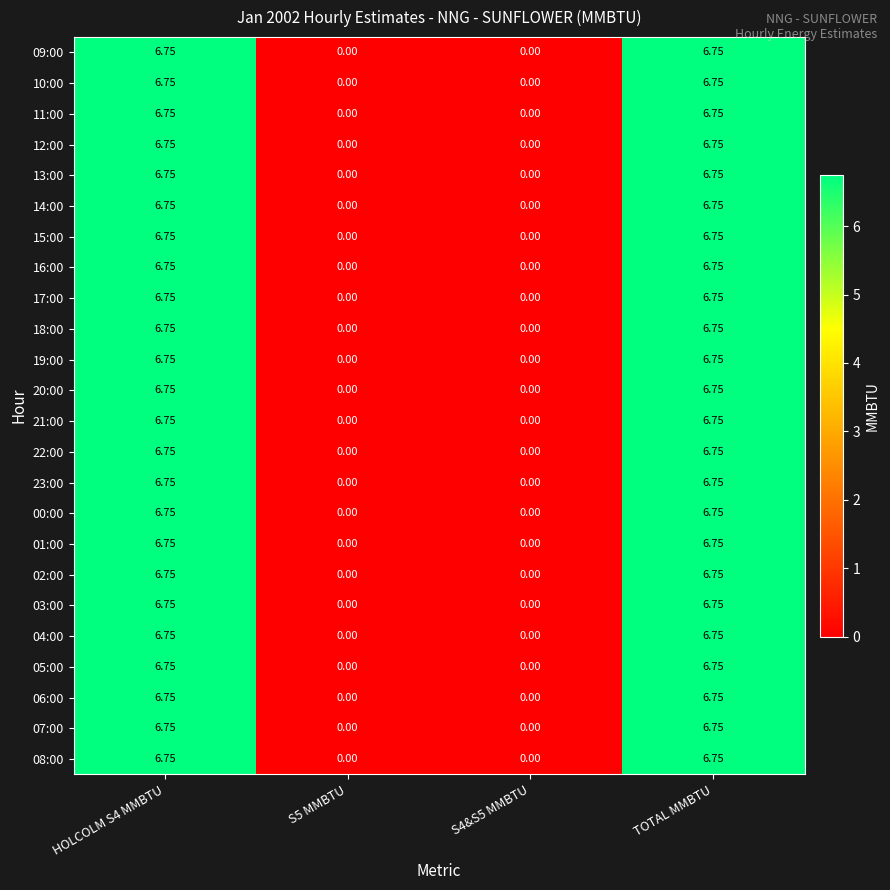

Is the value of 20:00 at S5 MMBTU greater than the value of 05:00 at TOTAL MMBTU?

No